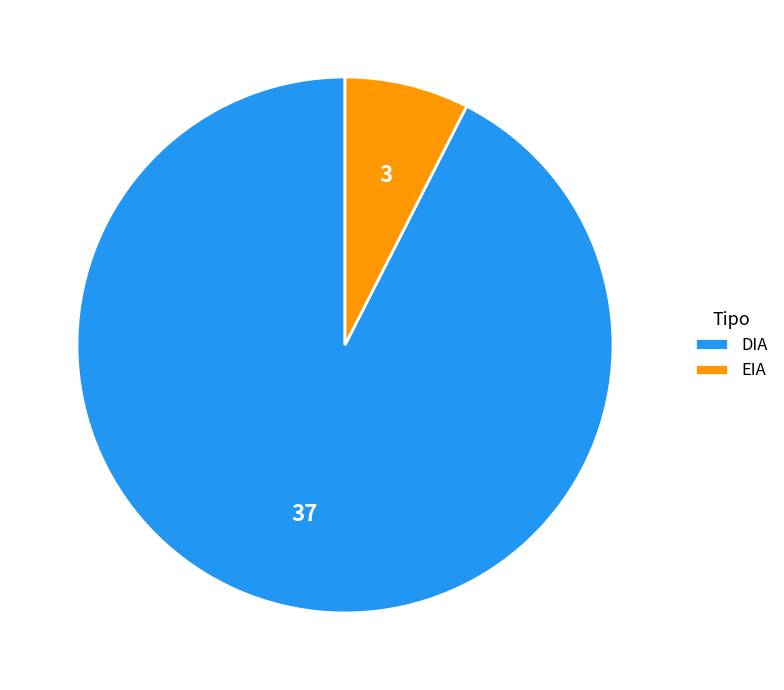

How many slices are in this pie chart?

2